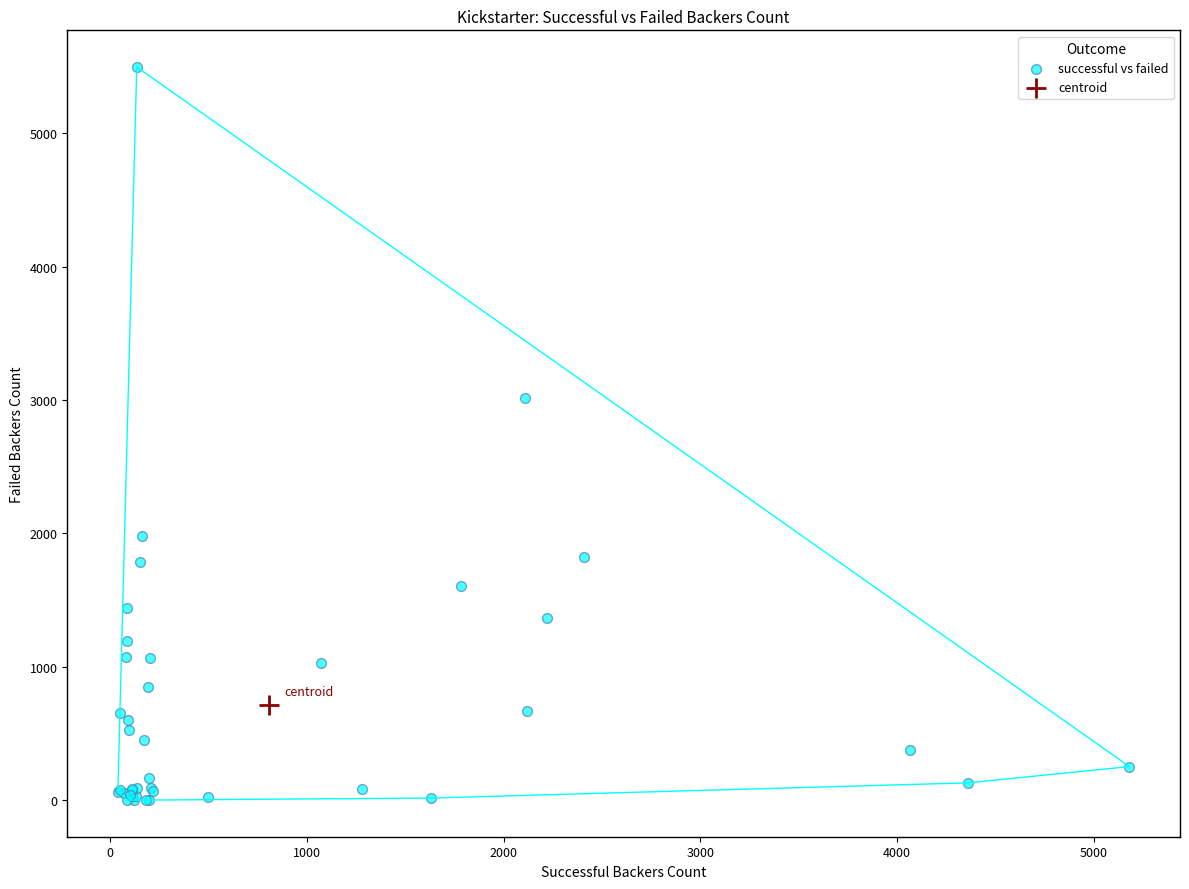

What are all the series names shown in the legend?

successful vs failed, centroid